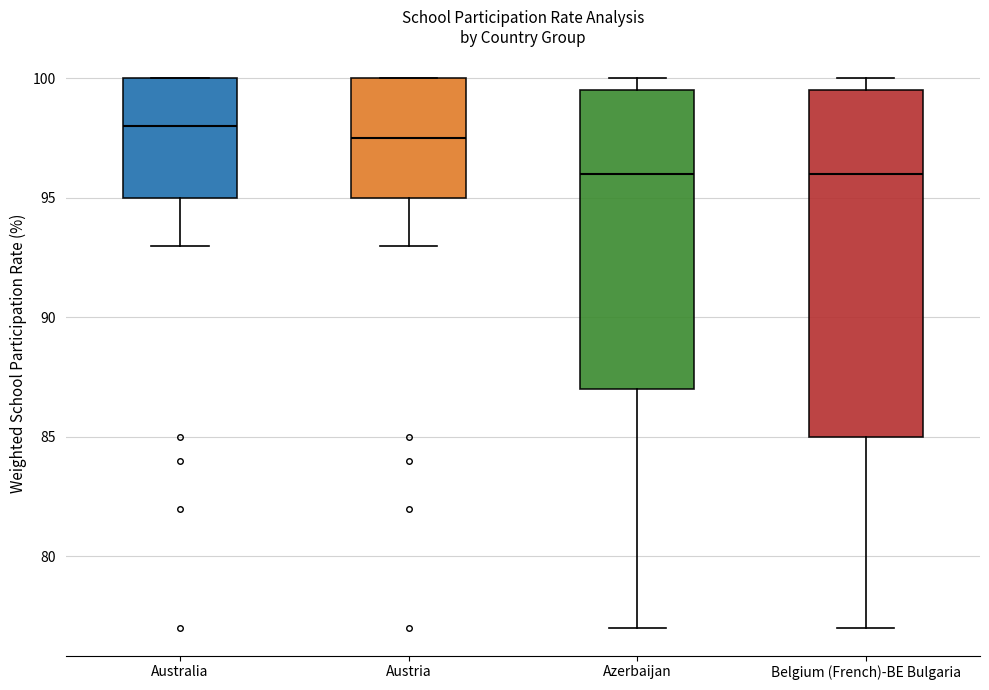

Reading left to right, read every box against the y-axis: the position of its median line, the range the box covers, and the ends of its whiskers. The values are not printed on the chart, so give them approximately, as read against the axis.

Australia: median 98.0, box 95.0 to 100.0, whiskers 93.0 to 100.0
Austria: median 97.5, box 95.0 to 100.0, whiskers 93.0 to 100.0
Azerbaijan: median 96.0, box 87.0 to 99.5, whiskers 77.0 to 100.0
Belgium (French)-BE Bulgaria: median 96.0, box 85.0 to 99.5, whiskers 77.0 to 100.0